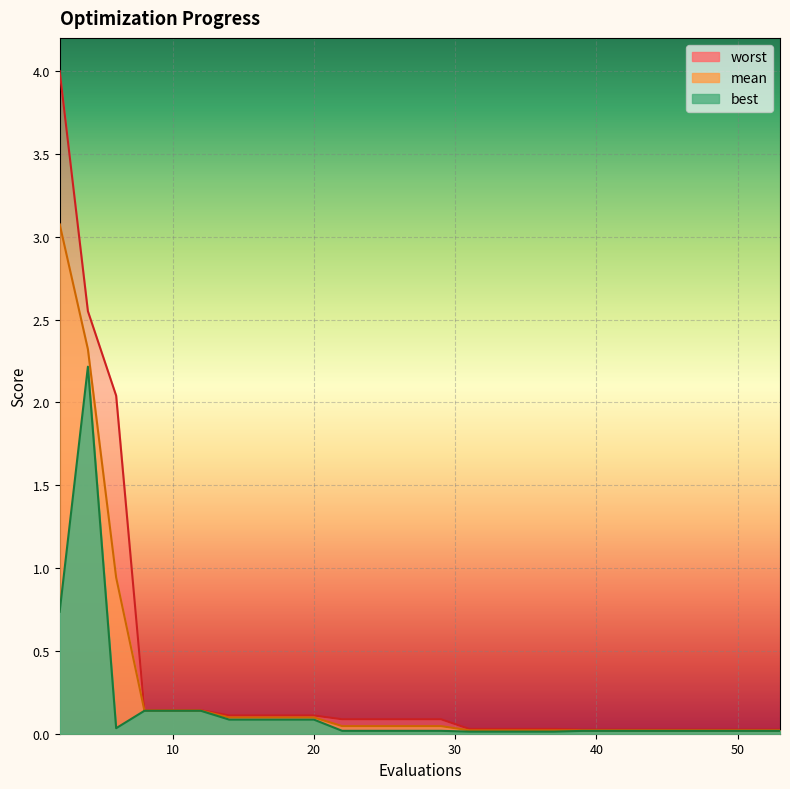

Rank the categories by mean value from highest to lowest.

2, 4, 6, 8, 10, 12, 14, 15, 17, 18, 20, 22, 24, 26, 28, 29, 31, 33, 35, 37, 39, 41, 42, 43, 45, 47, 49, 50, 51, 53